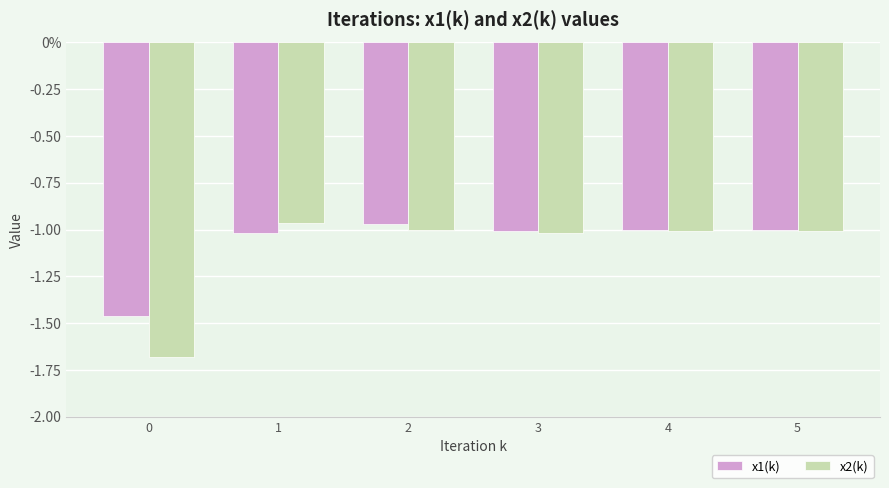

Does the chart contain stacked bars?

No